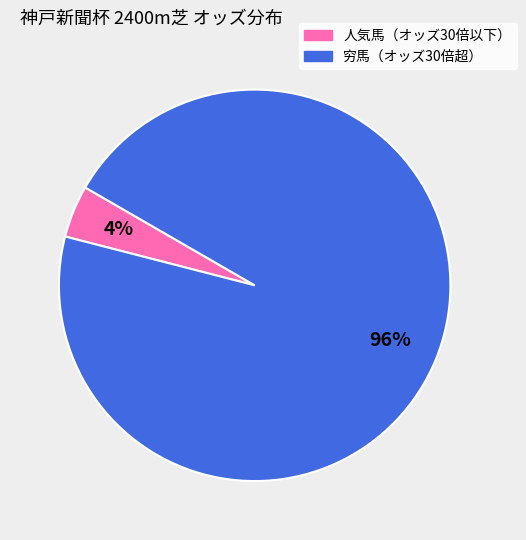

Count the number of slices in the pie.

2